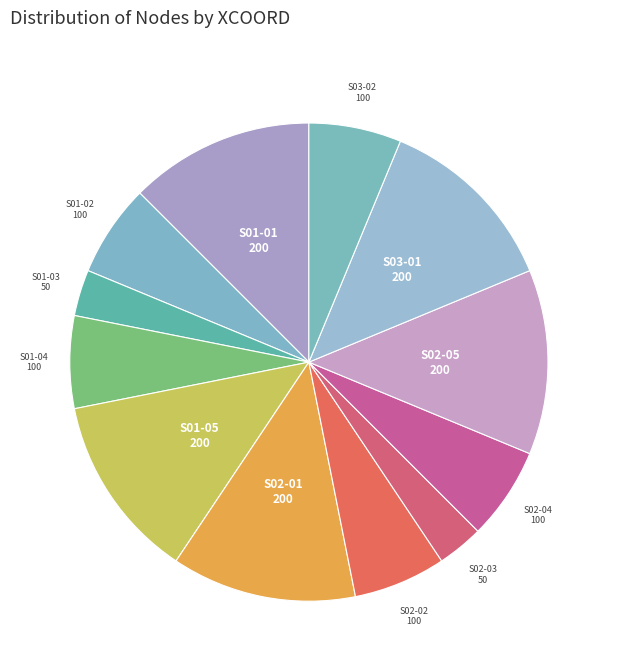

Is it true that S02-01 is 23% of the pie?

False